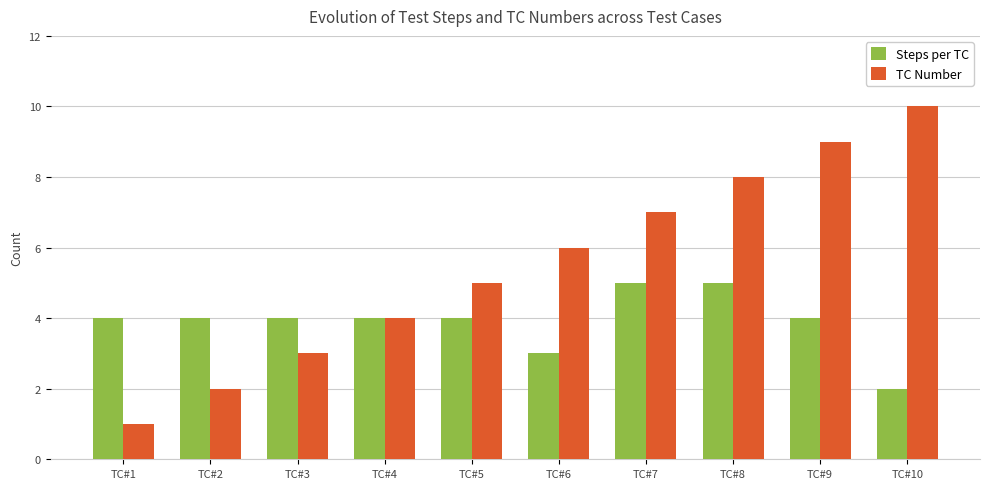

What is the value of the TC Number bar at the 9th from the left?

9